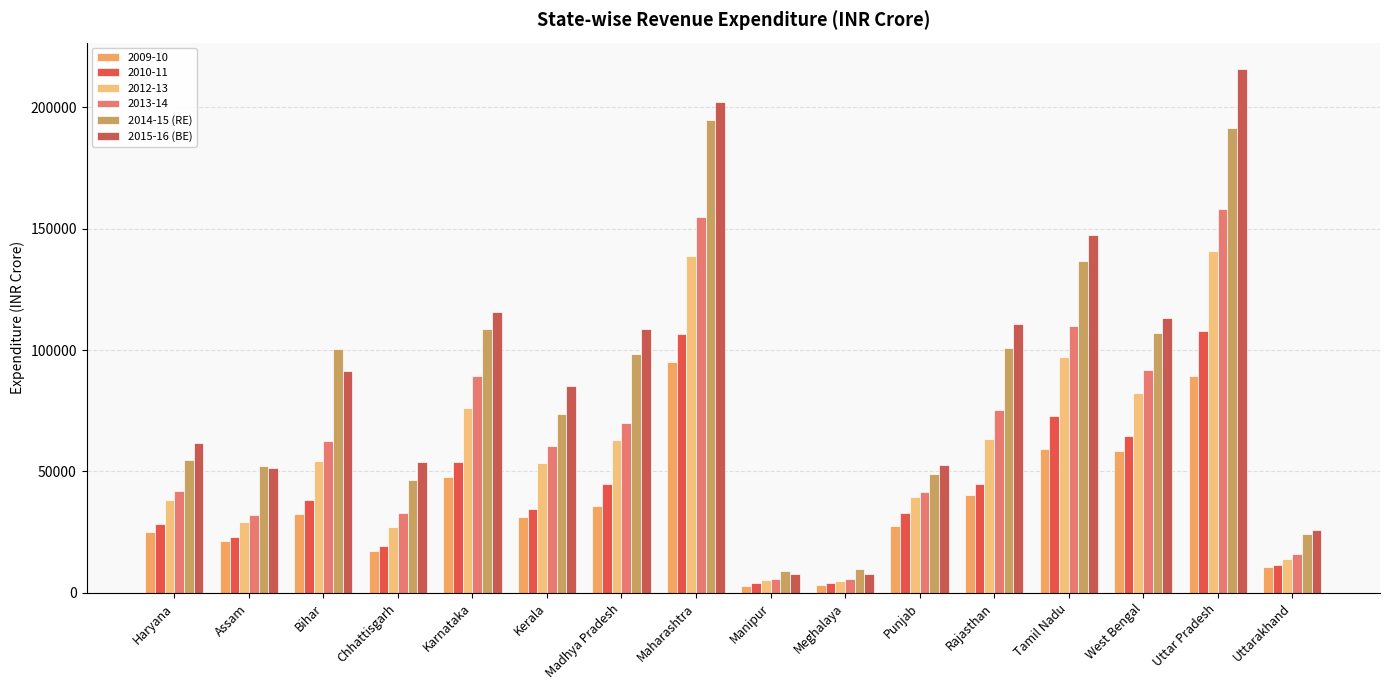

Where is 2015-16 (BE) nearest to the value 111688?

Rajasthan